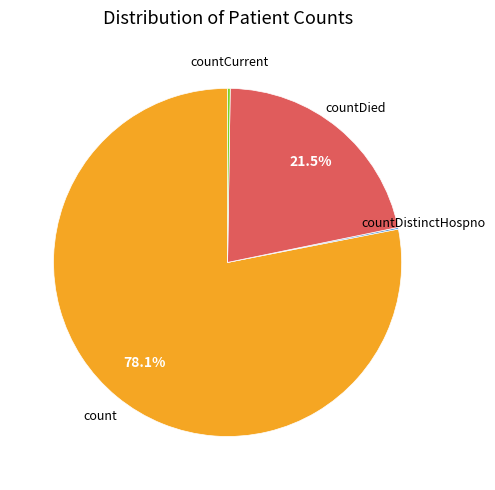

Does countDied represent more than half of the total?

No